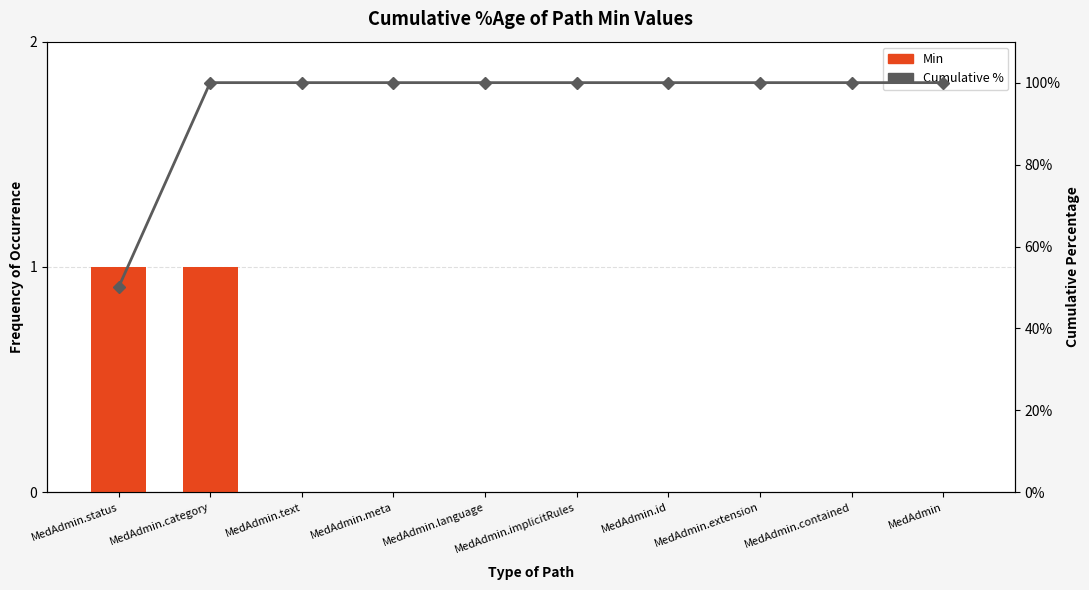

At which label is Min closest to 0?

MedAdmin.text